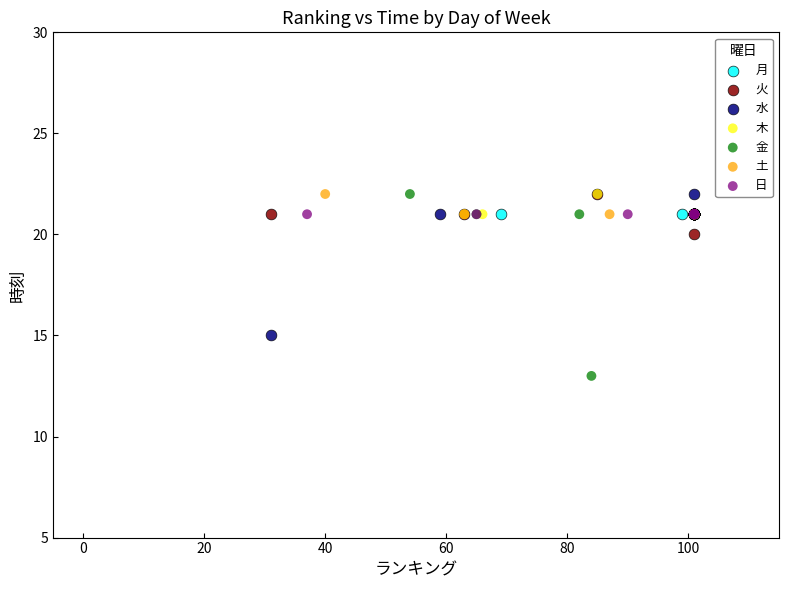

Which series contains the lowest Y value?

金